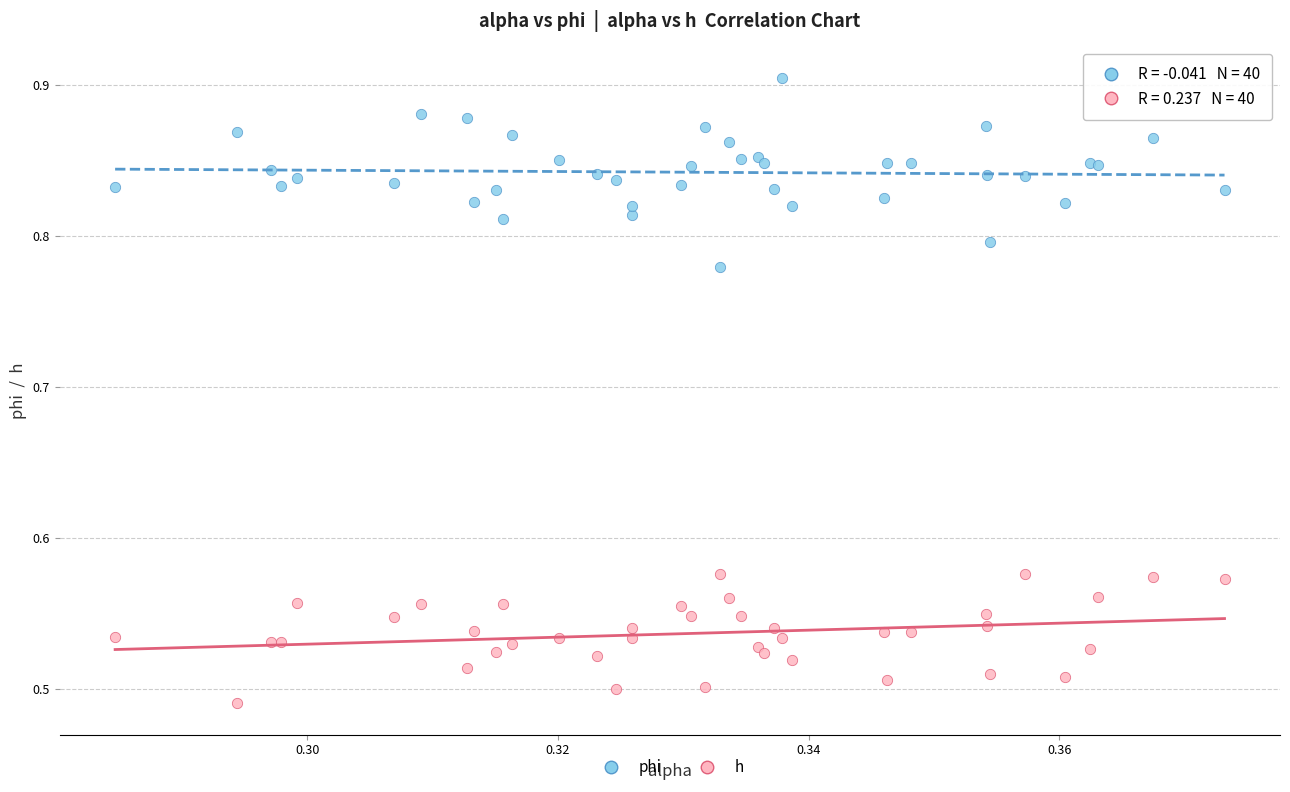

Which series has the largest Y range (max minus min)?

phi